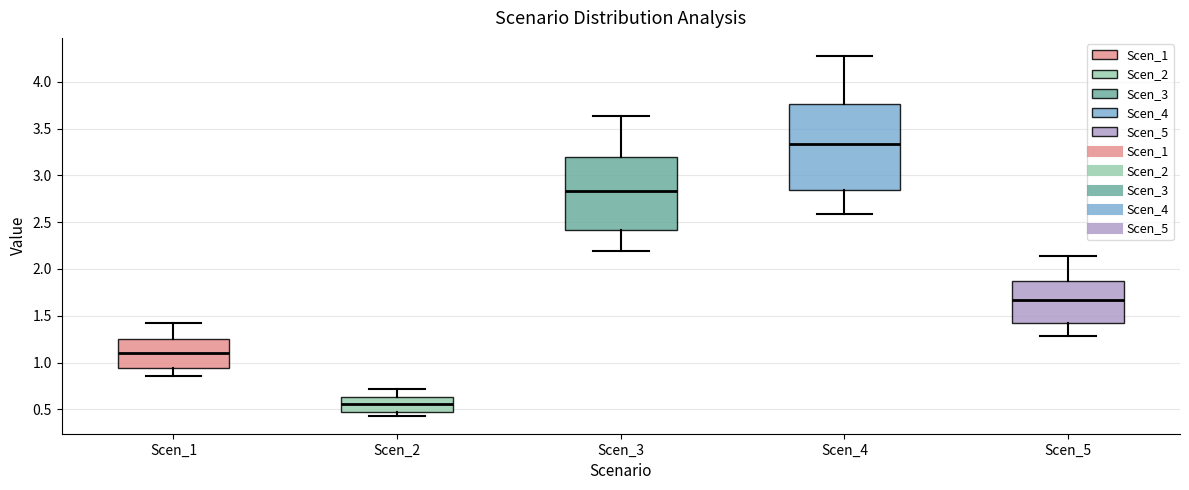

Which box's median line is the highest?

Scen_4